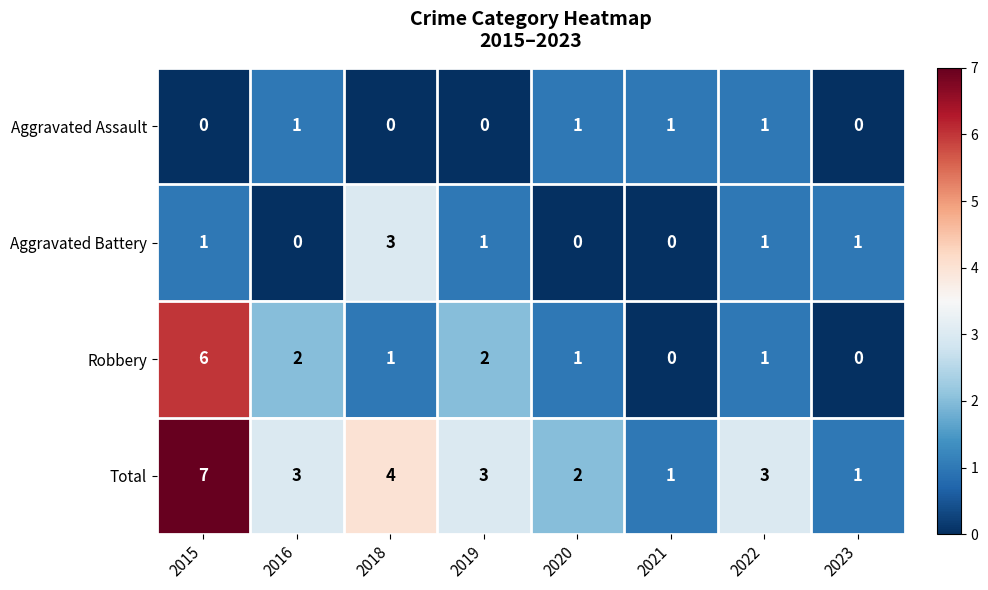

Rank the series by their average value, from lowest to highest.

Aggravated Assault, Aggravated Battery, Robbery, Total